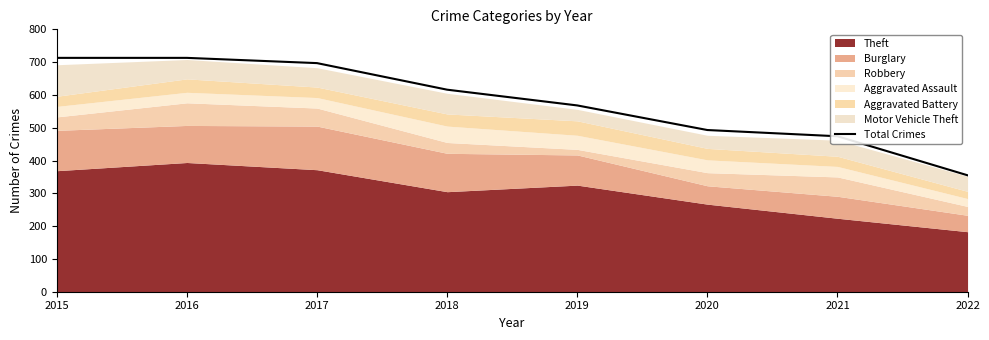

What is the lowest value of the Total Crimes series?

355